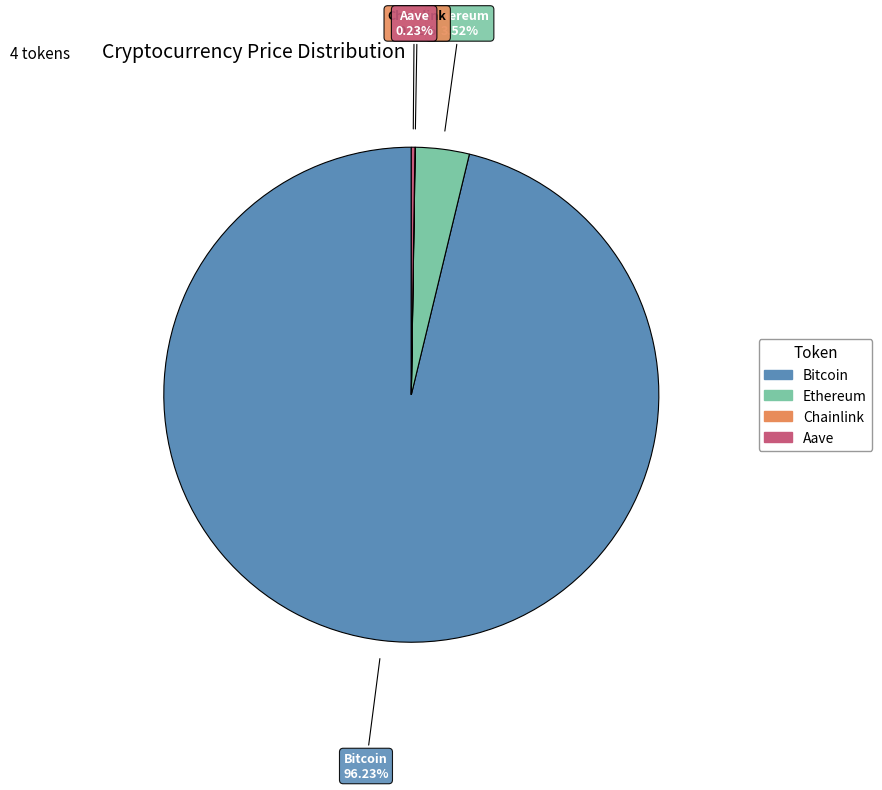

Is Bitcoin the majority of the pie?

Yes